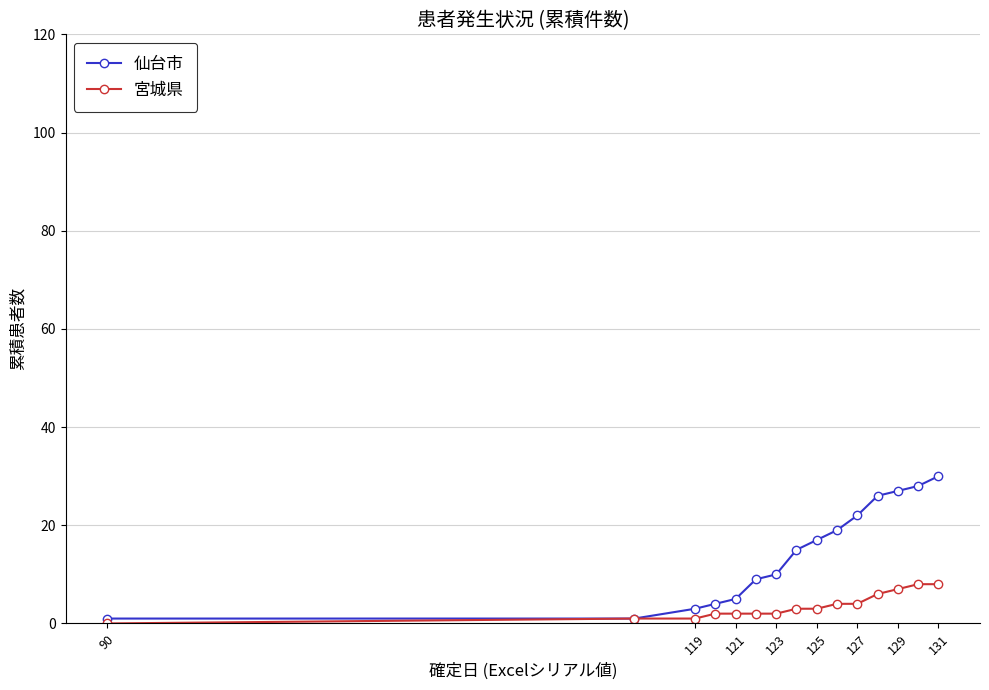

Is this an area chart (filled region under the line)?

No